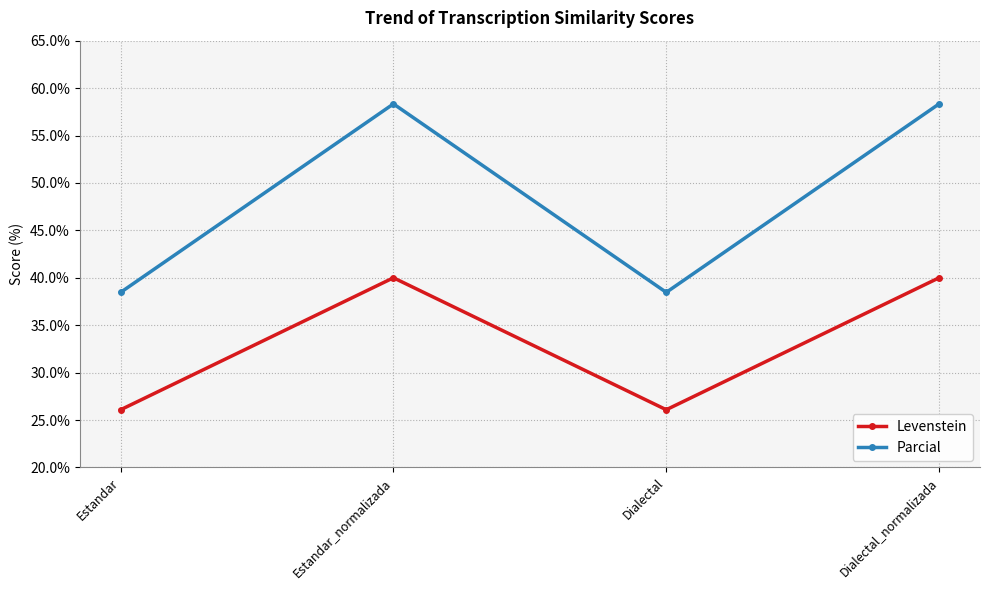

True or false: Parcial and Levenstein intersect in this chart.

False